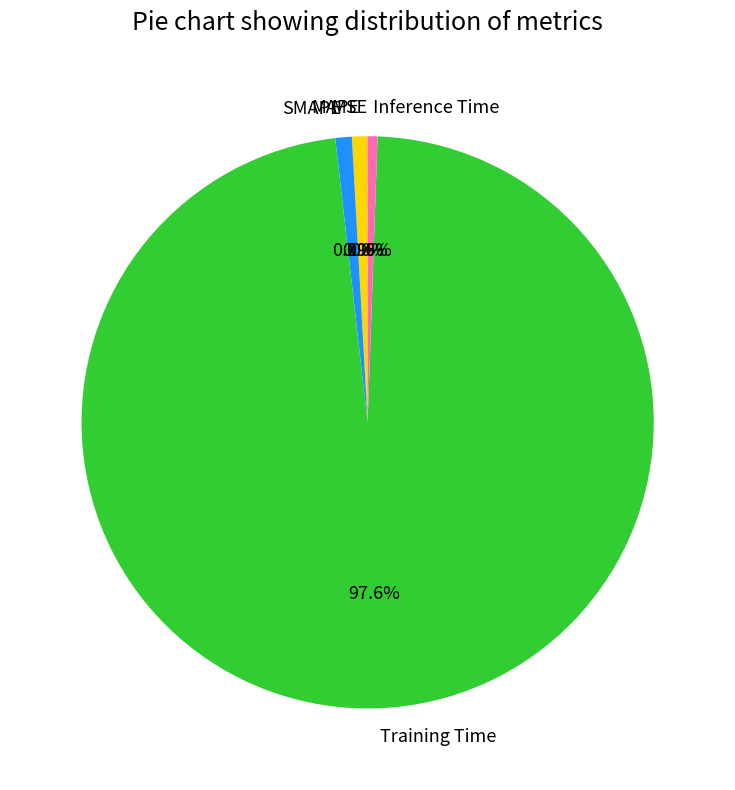

What is the total percentage of Training Time and Inference Time?

98.2%